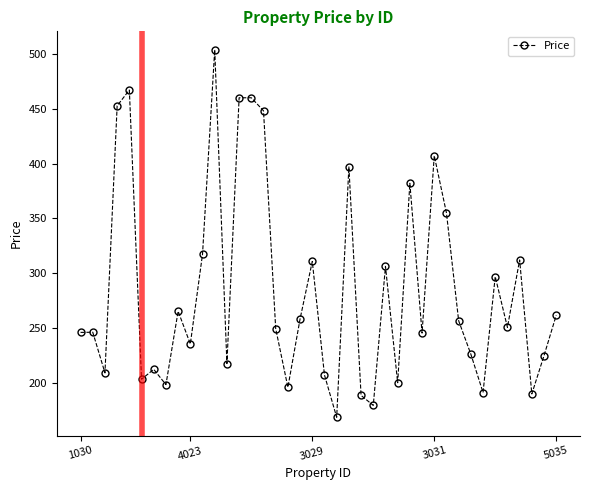

What is the value of the 15th point from the left?

460.0